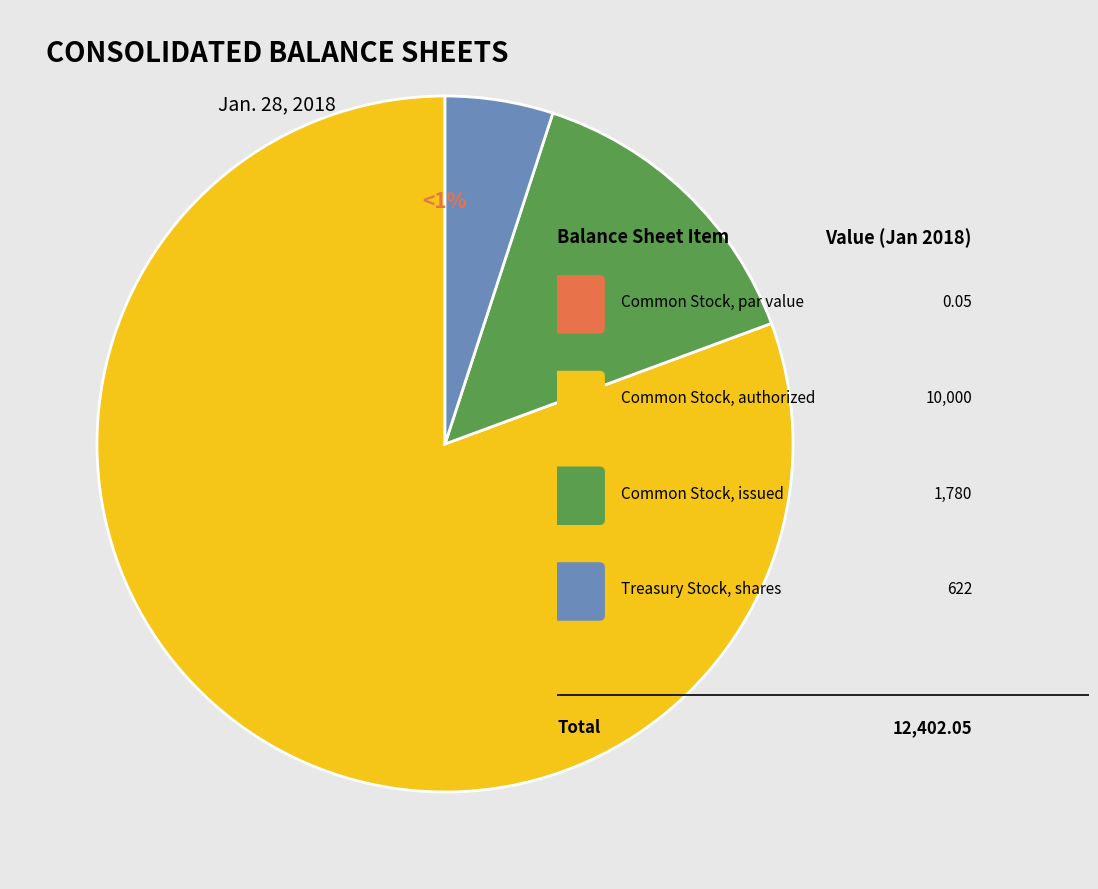

Which has a higher value, Common Stock, issued or Common Stock, authorized?

Common Stock, authorized